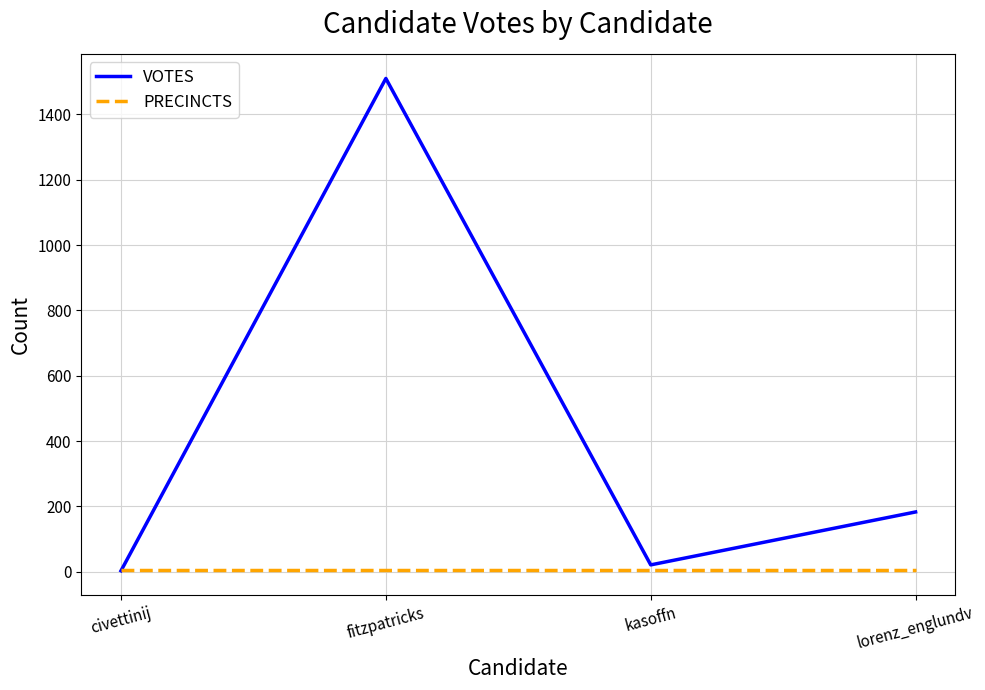

After their last crossing, which series has the higher values: PRECINCTS or VOTES?

VOTES